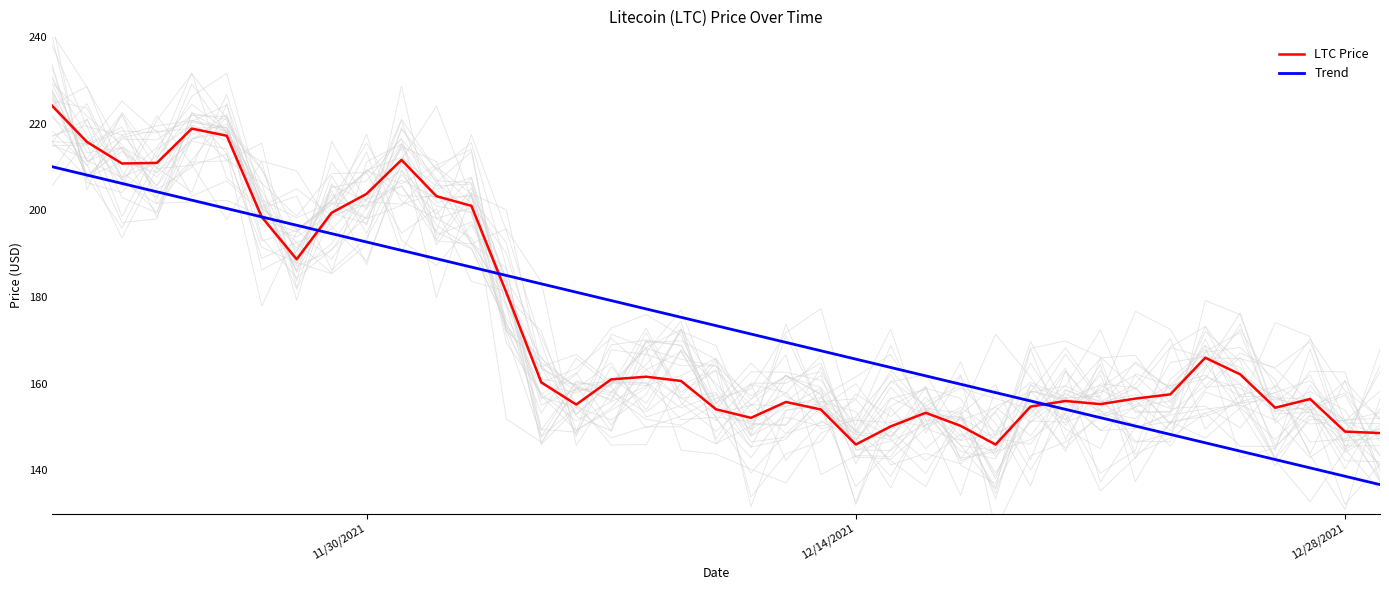

What is the average value of the Trend series?

173.4